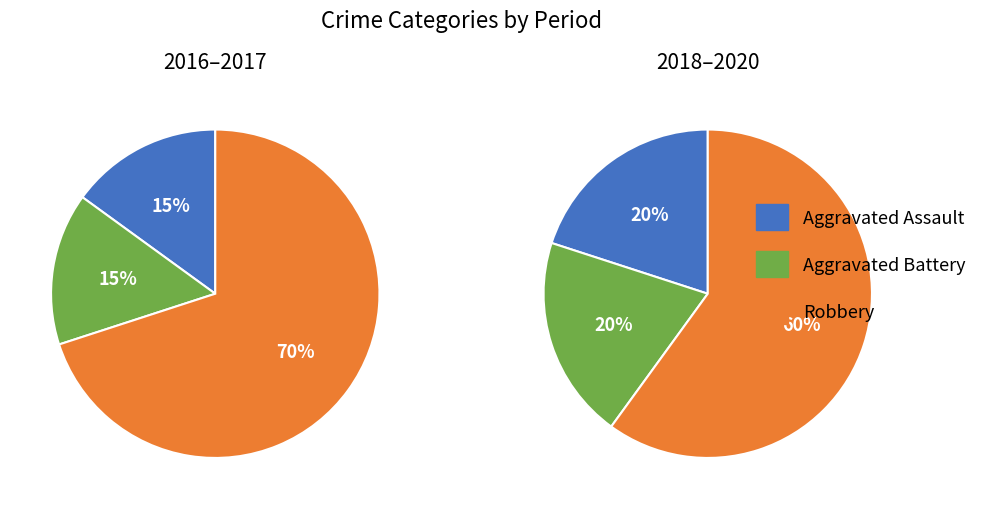

Between 2017 and 2018, which is larger?

2017